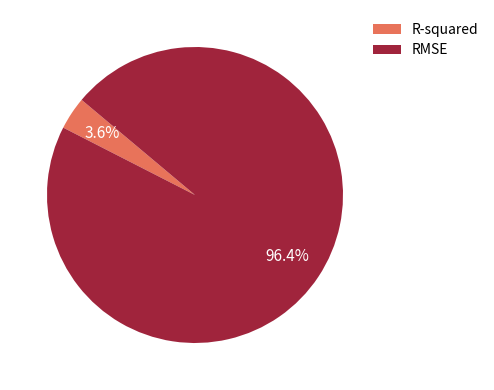

Is R-squared the majority of the pie?

No